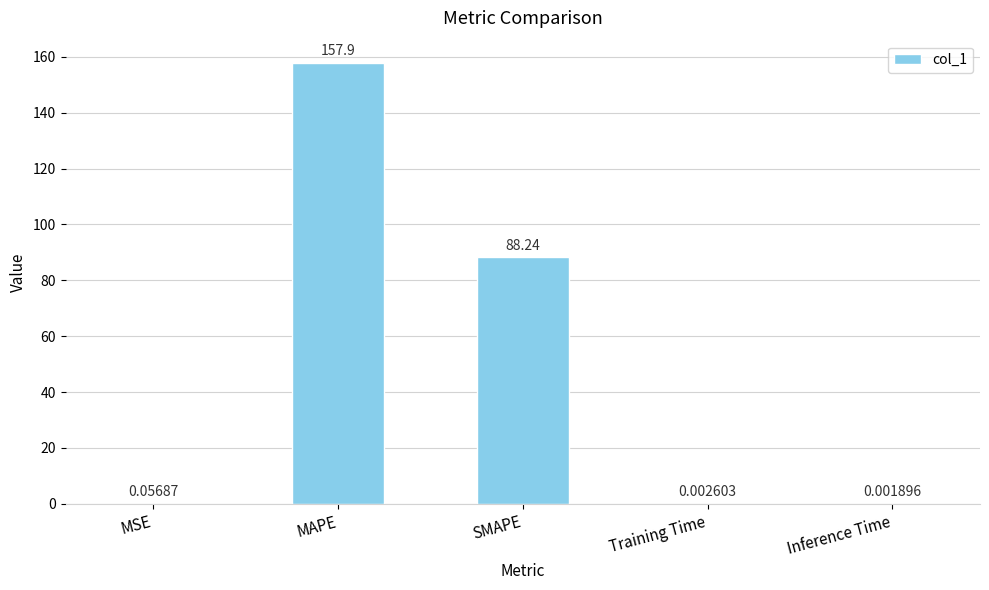

True or false: the data shows 157.9 at MAPE.

True